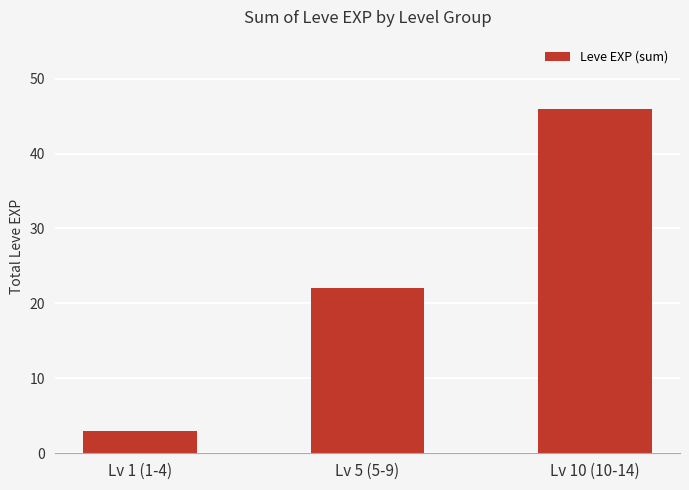

What is the maximum value shown in the chart?

46